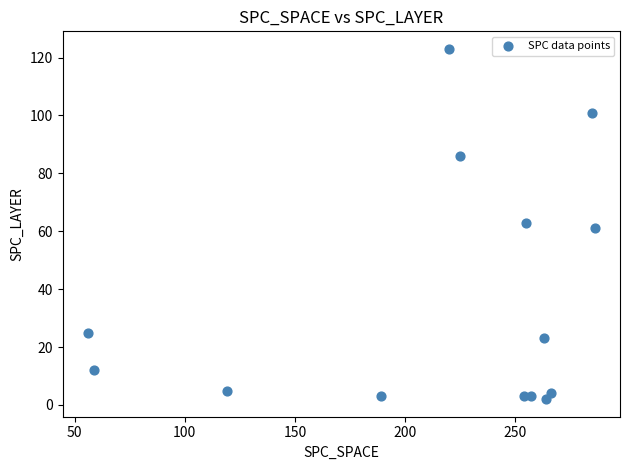

What is the range of Y values (max minus min)?

121